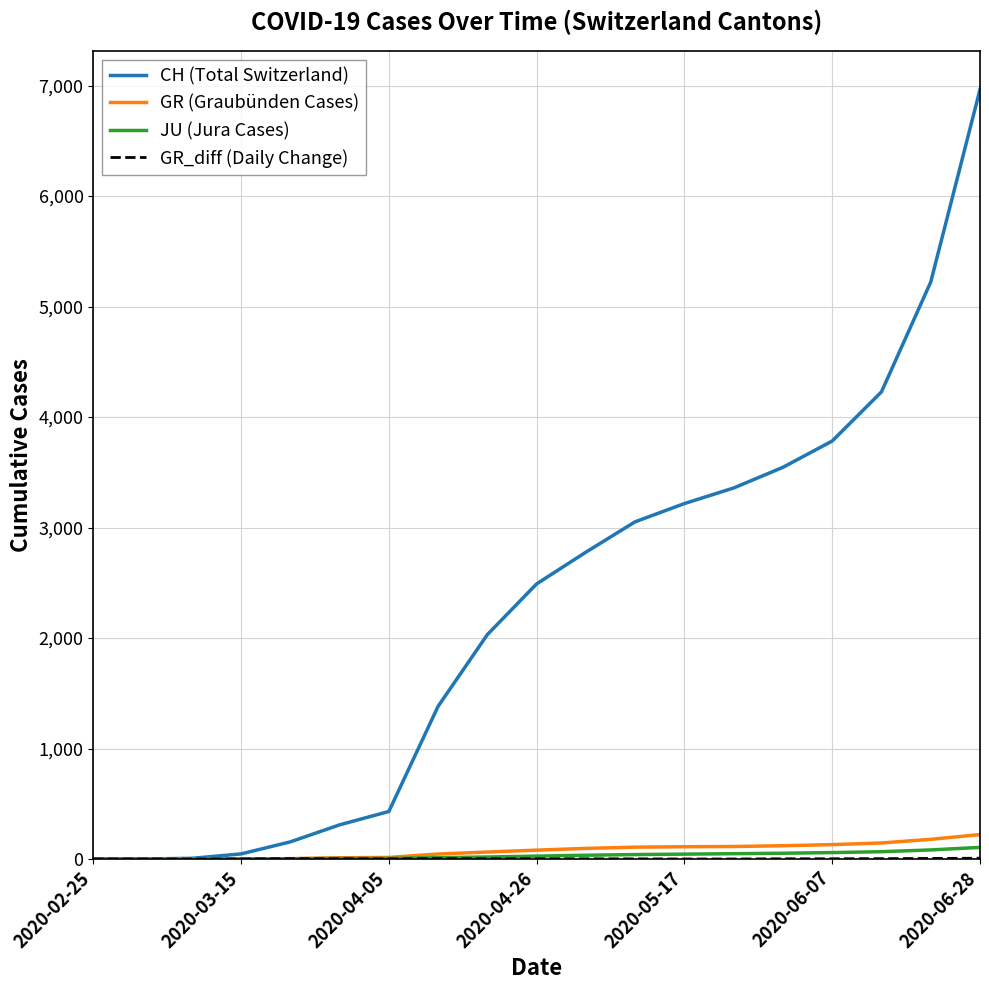

Which series has the largest total across all categories?

CH (Total Switzerland)